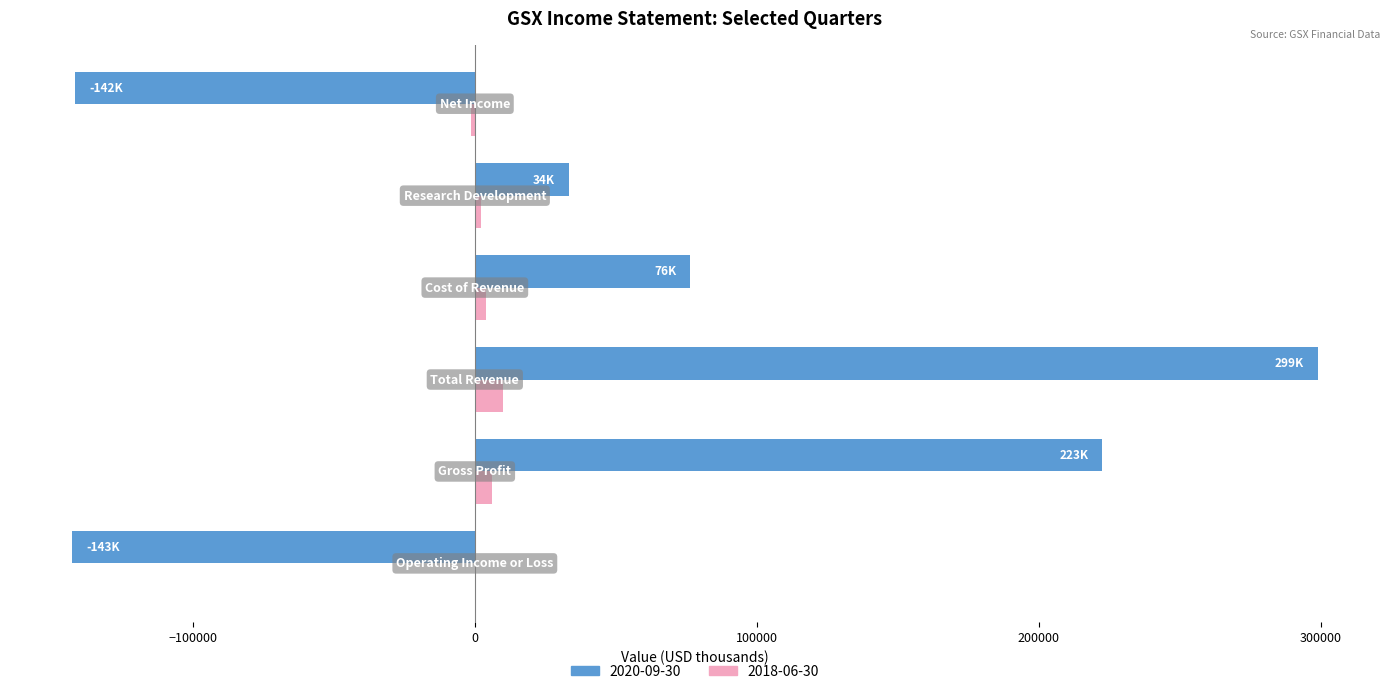

Which series has the largest total across all categories?

2020-09-30